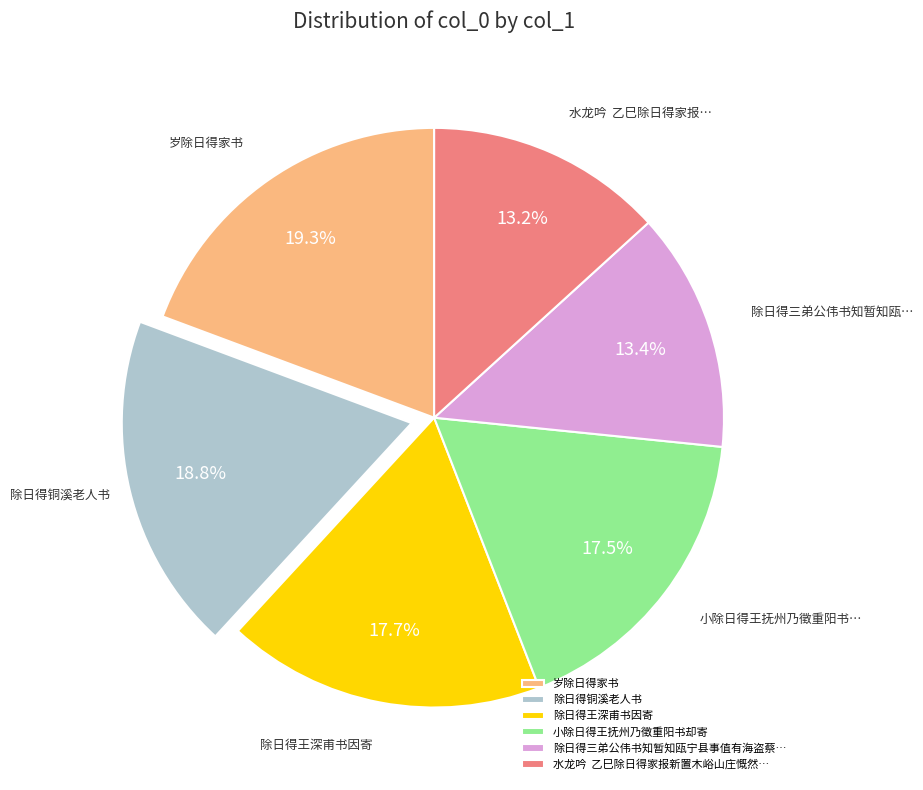

To the nearest percent, what percentage of the pie is 岁除日得家书?

19%